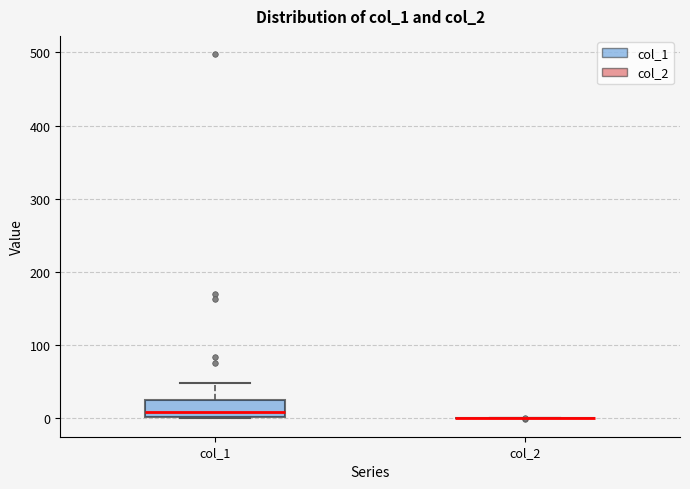

Reading left to right, transcribe this box plot: for each box, give where its median line is, the range the box spans, and where its two whiskers end, as read against the y-axis. The values are not printed on the chart, so give them approximately, as read against the axis.

col_1: median 10, box 0 to 30, whiskers 0 to 50
col_2: box collapsed to a line at 0, whiskers 0 to 0